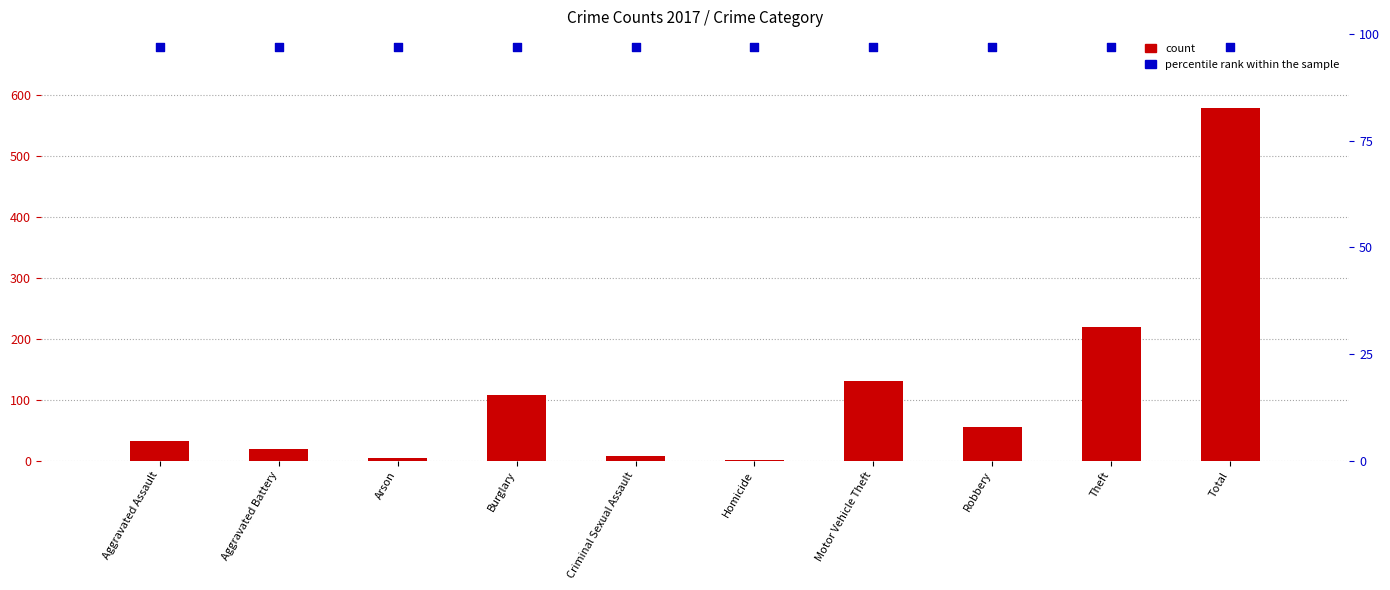

What are all the series names shown in the legend?

count, percentile rank within the sample